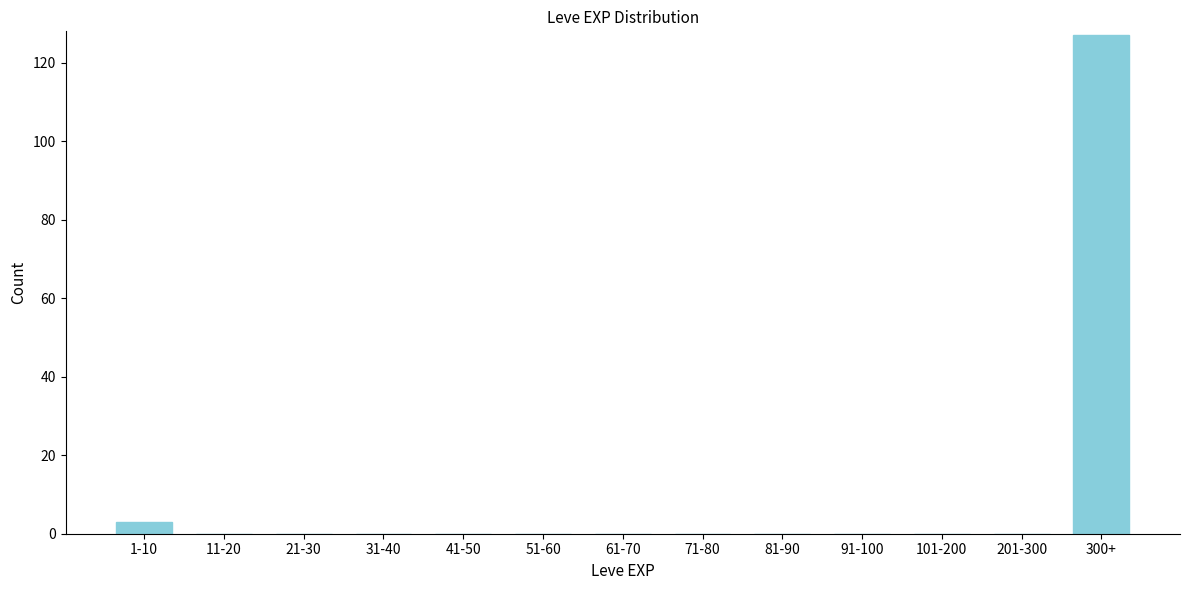

Reading right to left, what are all the values shown in this chart?

300+=127	201-300=0	101-200=0	91-100=0	81-90=0	71-80=0	61-70=0	51-60=0	41-50=0	31-40=0	21-30=0	11-20=0	1-10=3